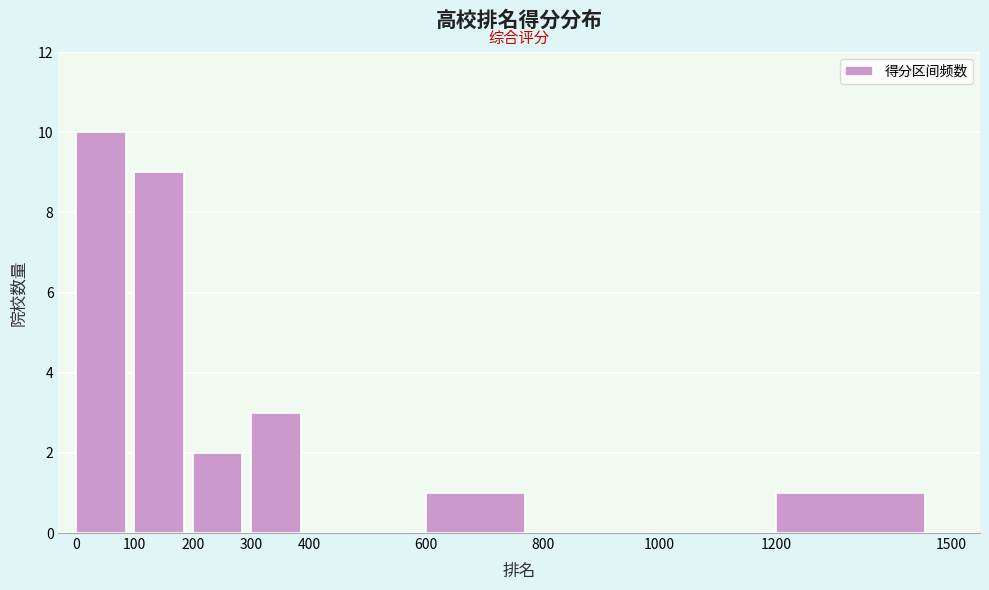

Reading left to right, transcribe all the data shown in this chart.

0=10	100=9	200=2	300=3	400=0	600=1	800=0	1000=0	1200=1